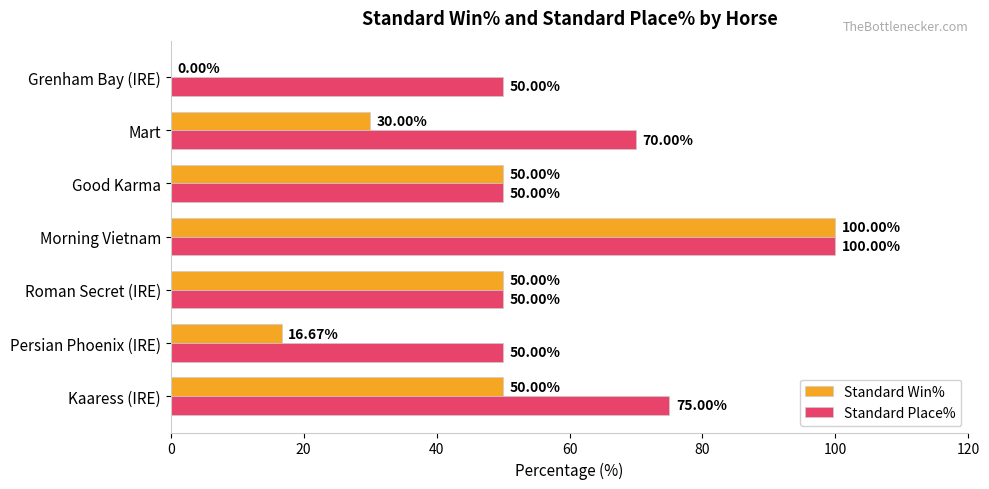

Which series has the largest total across all categories?

Standard Place%